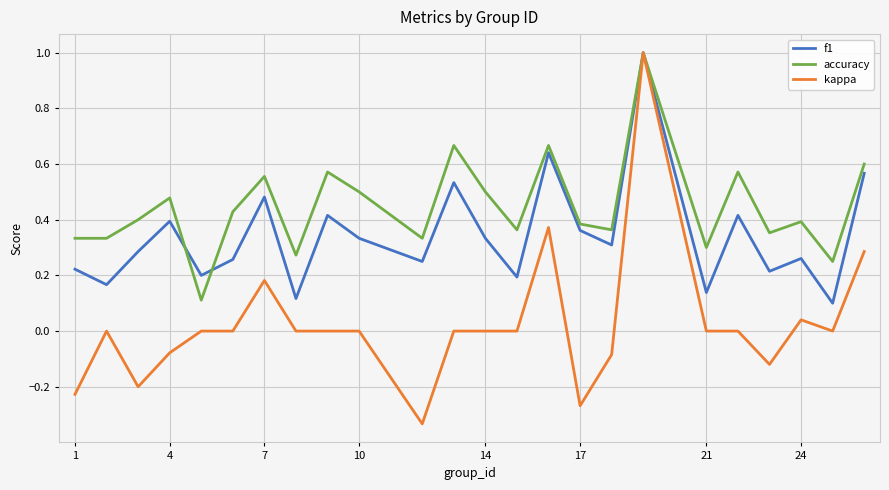

Which series has the largest total across all categories?

accuracy